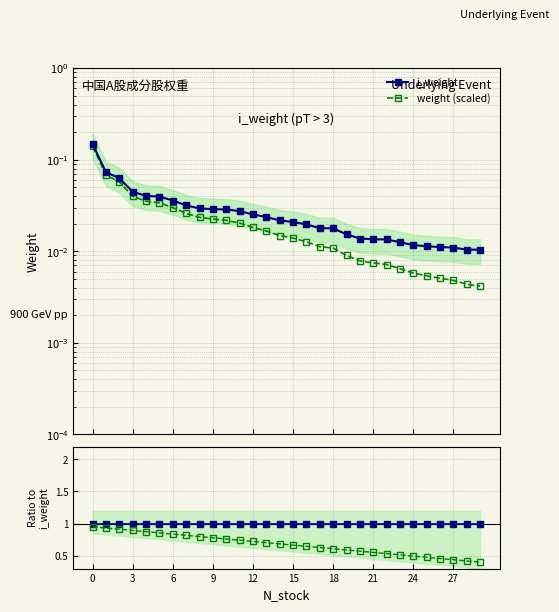

Which category has the lowest value across all series?

29